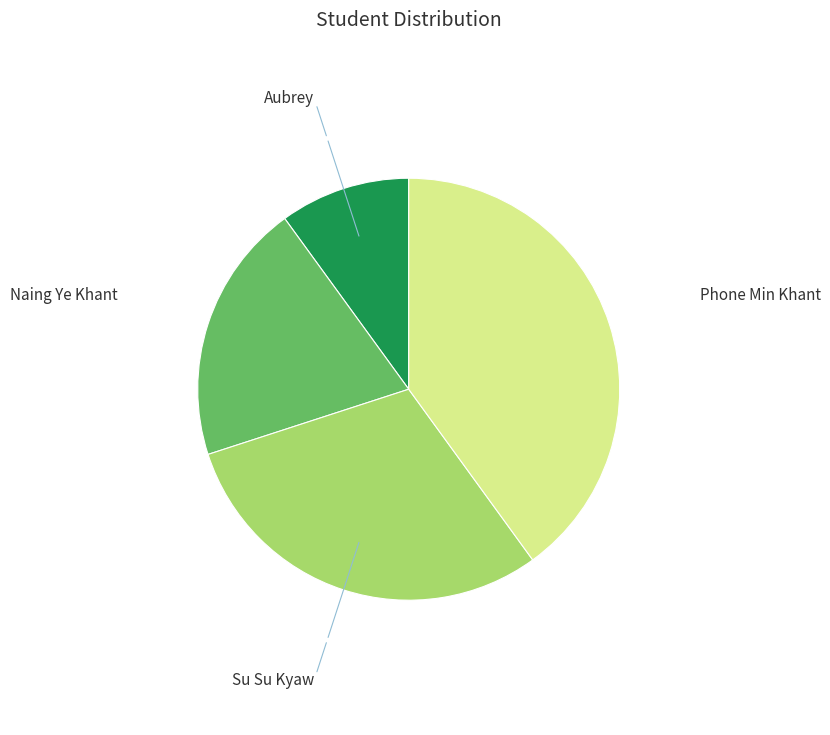

Is there a majority slice in this chart?

No